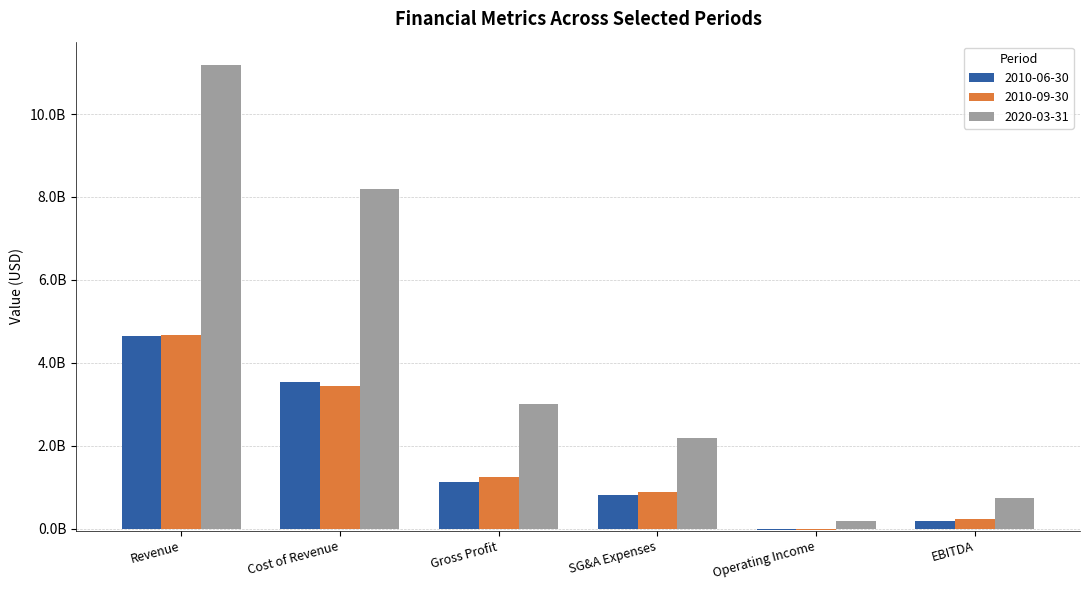

Between EBITDA and Gross Profit, which is larger?

Gross Profit